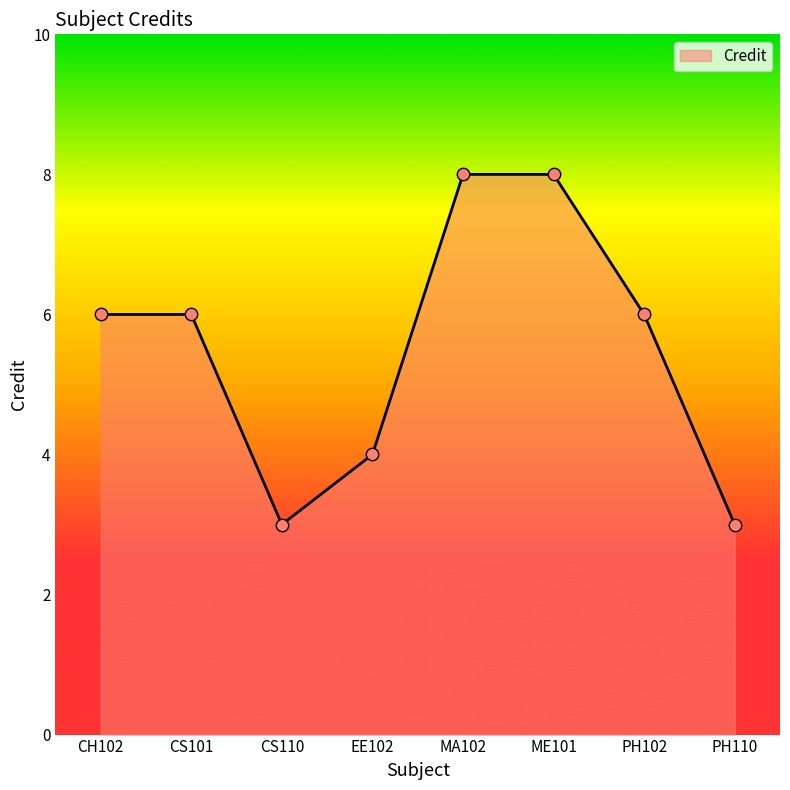

Approximately how many times larger is the value at CH102 compared to CS110?

2.0